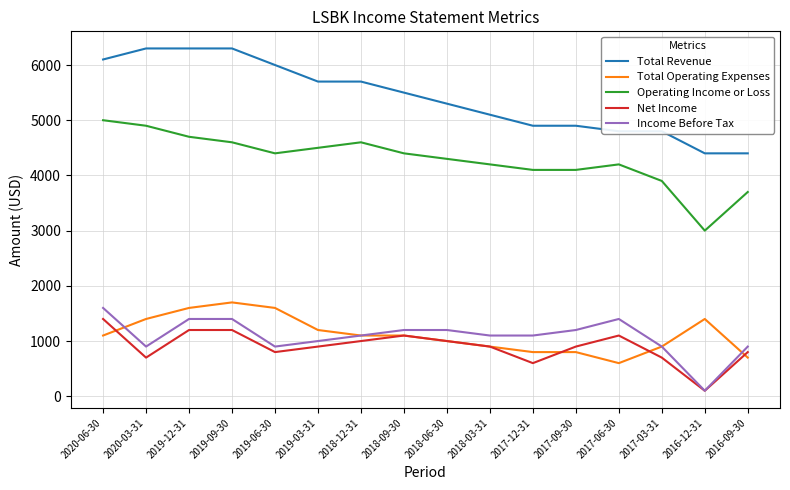

Is this an area chart (filled region under the line)?

No